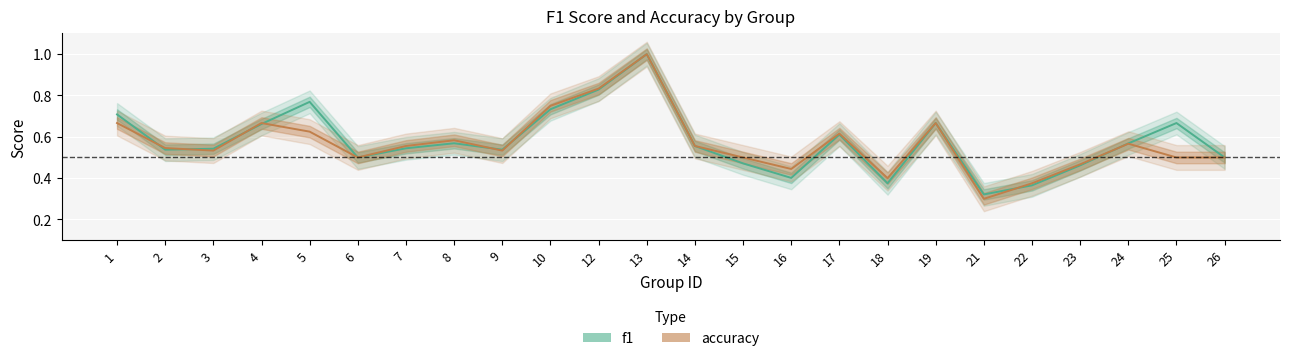

Reading left to right, what are all the values shown in this chart?

f1: 0.7	0.5	0.5	0.7	0.8	0.5	0.5	0.6	0.5	0.7	0.8	1.0	0.6	0.5	0.4	0.6	0.4	0.7	0.3	0.4	0.5	0.6	0.7	0.5
accuracy: 0.7	0.5	0.5	0.7	0.6	0.5	0.6	0.6	0.5	0.8	0.8	1.0	0.6	0.5	0.4	0.6	0.4	0.7	0.3	0.4	0.5	0.6	0.5	0.5